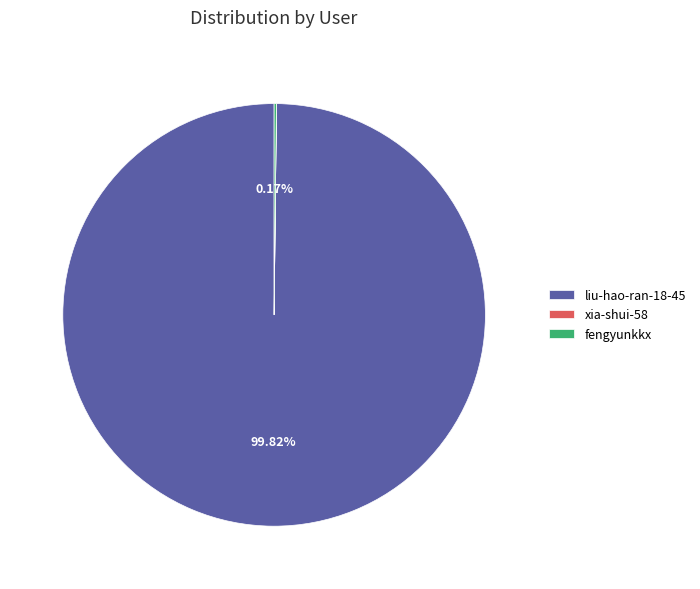

What is the majority slice?

liu-hao-ran-18-45